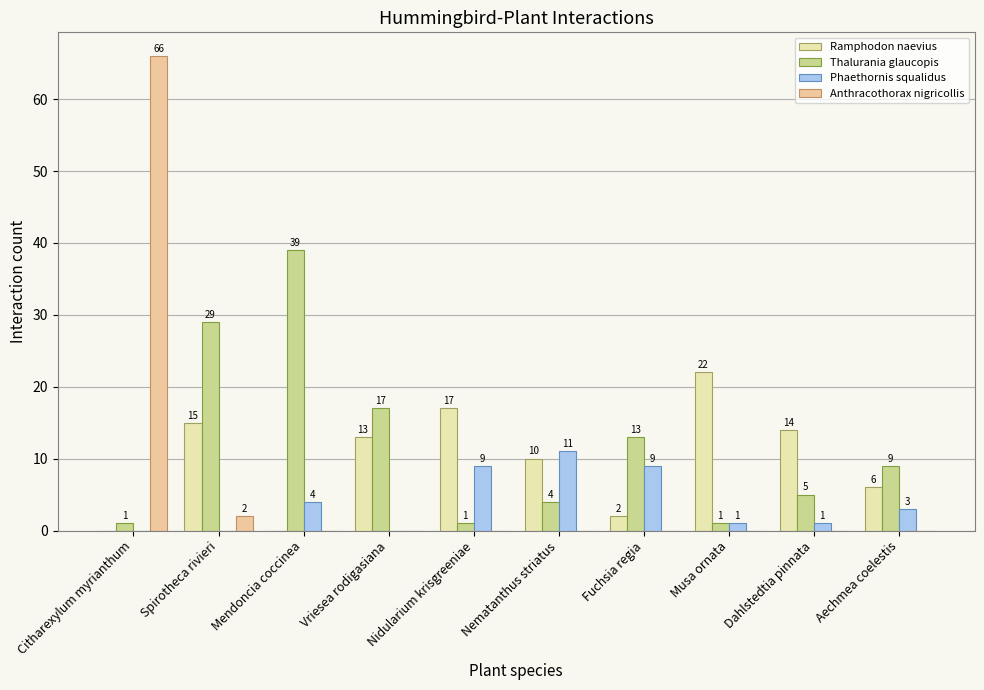

Does the chart contain stacked bars?

No